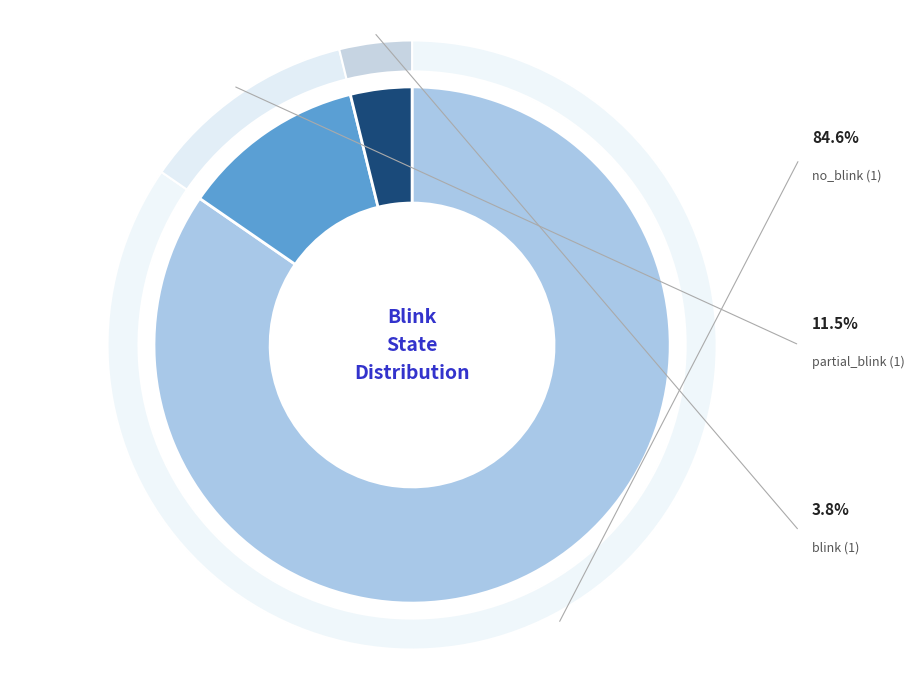

Is it true that no_blink (1) is 85% of the pie?

True